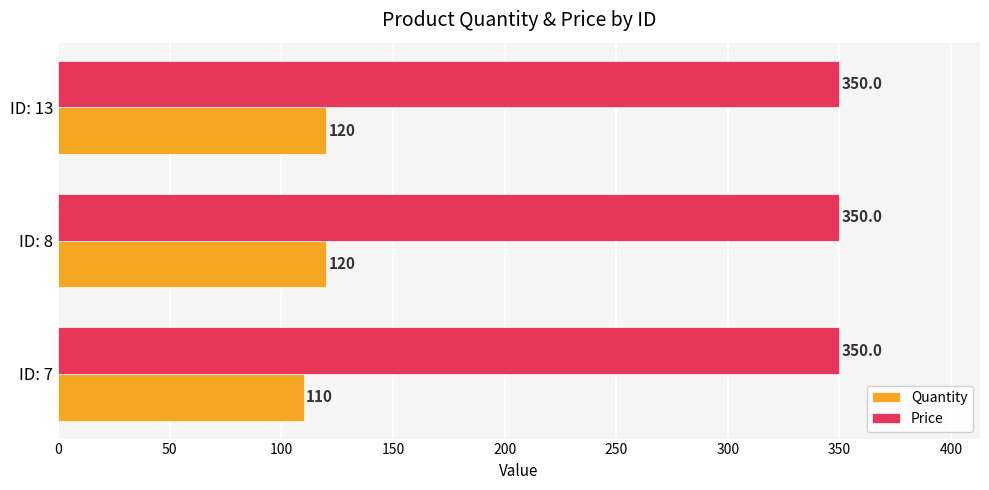

What is the difference between the highest and lowest values at ID: 13?

230